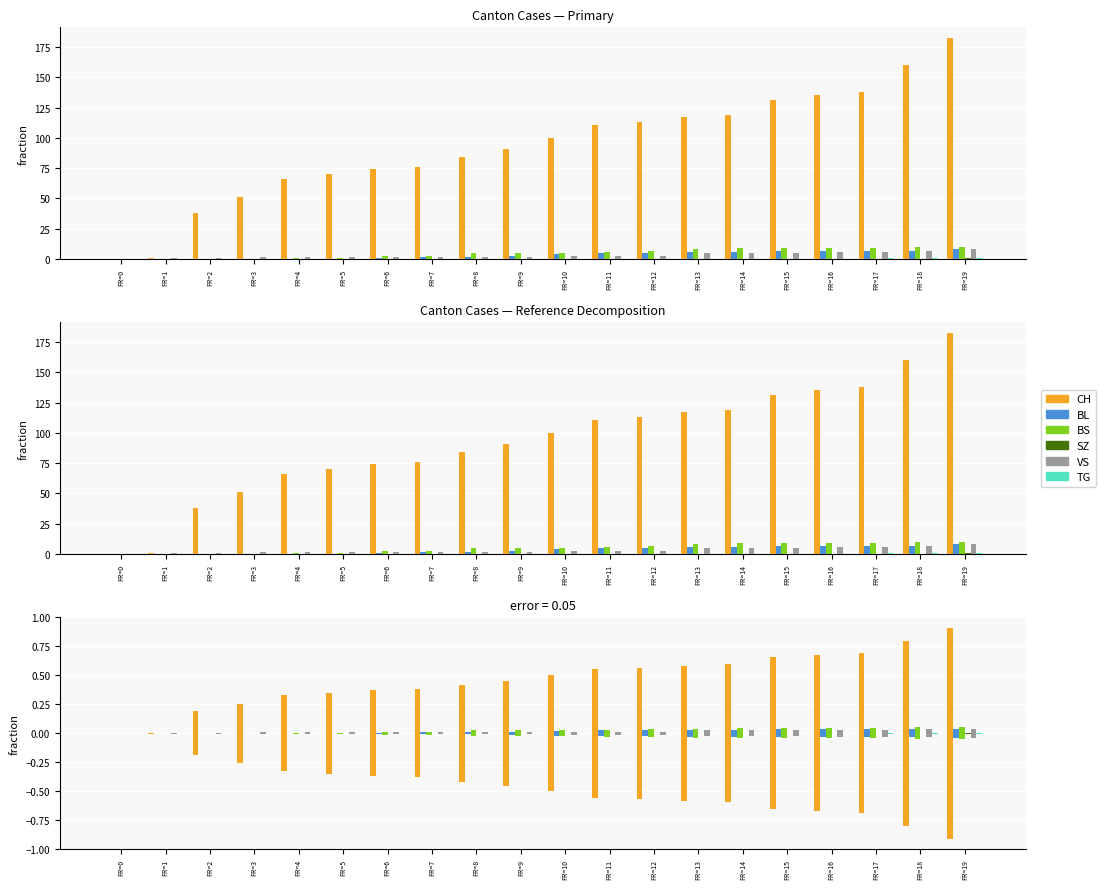

What is the value of the CH bar at the 10th from the left?

0.5